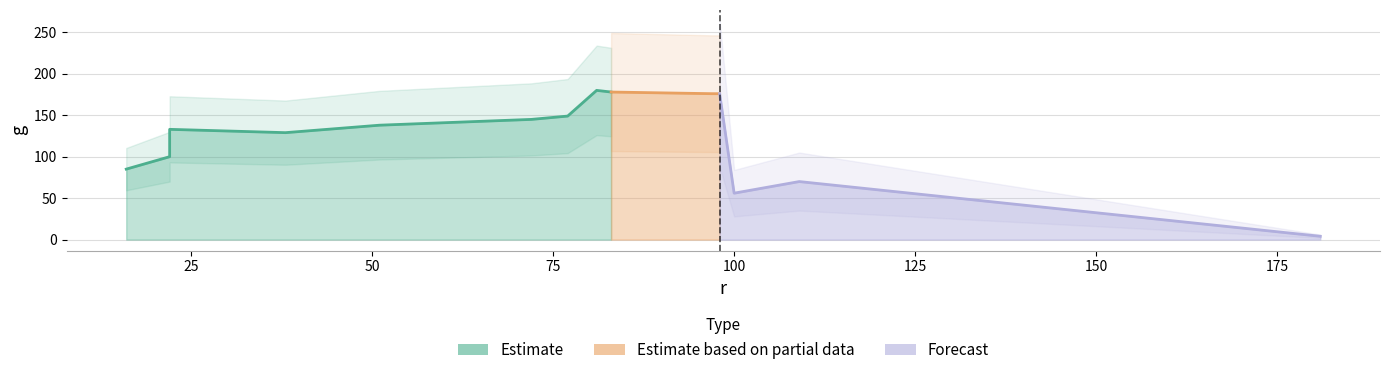

What is the sum of the values at 69 and 22?

277